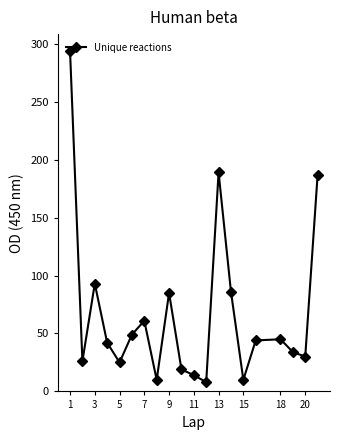

What is the difference between the second highest and minimum values?

181